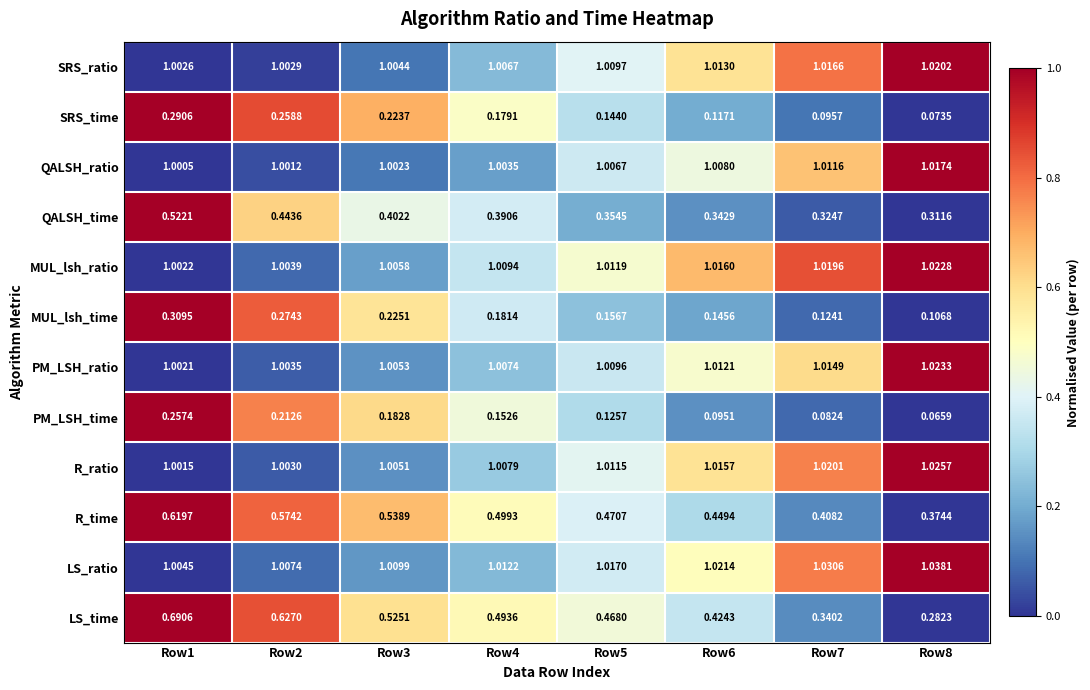

Rank the series at Row3 from highest to lowest value.

LS_ratio, MUL_lsh_ratio, PM_LSH_ratio, R_ratio, SRS_ratio, QALSH_ratio, R_time, LS_time, QALSH_time, MUL_lsh_time, SRS_time, PM_LSH_time